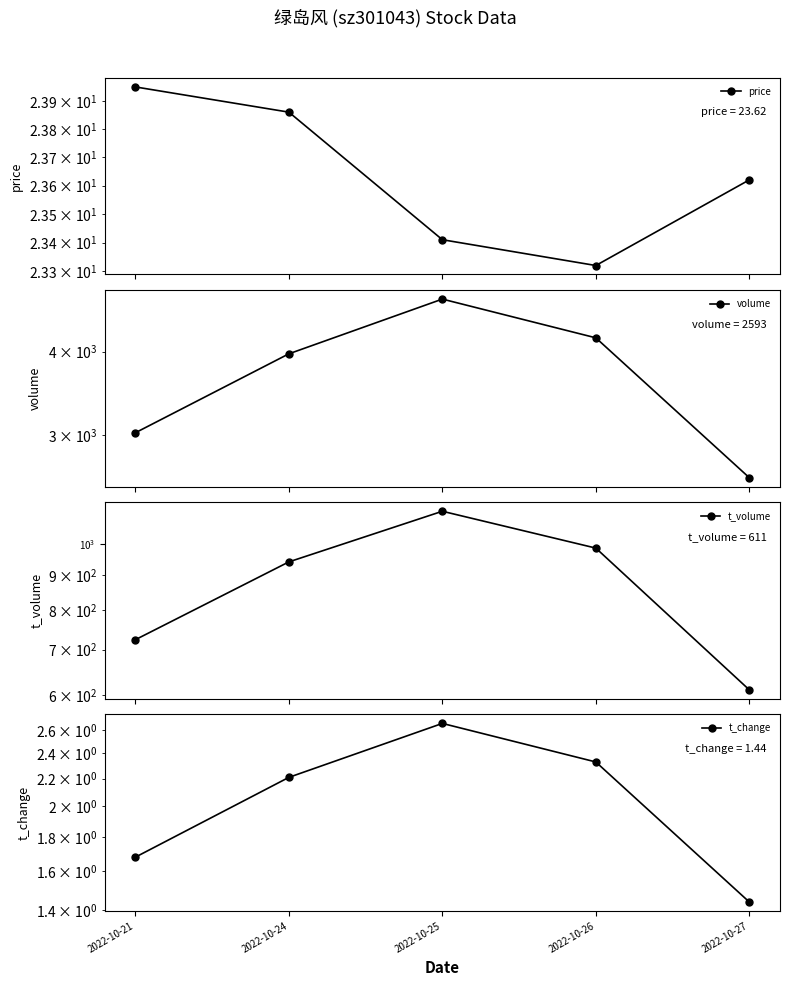

True or false: t_volume and price intersect in this chart.

False